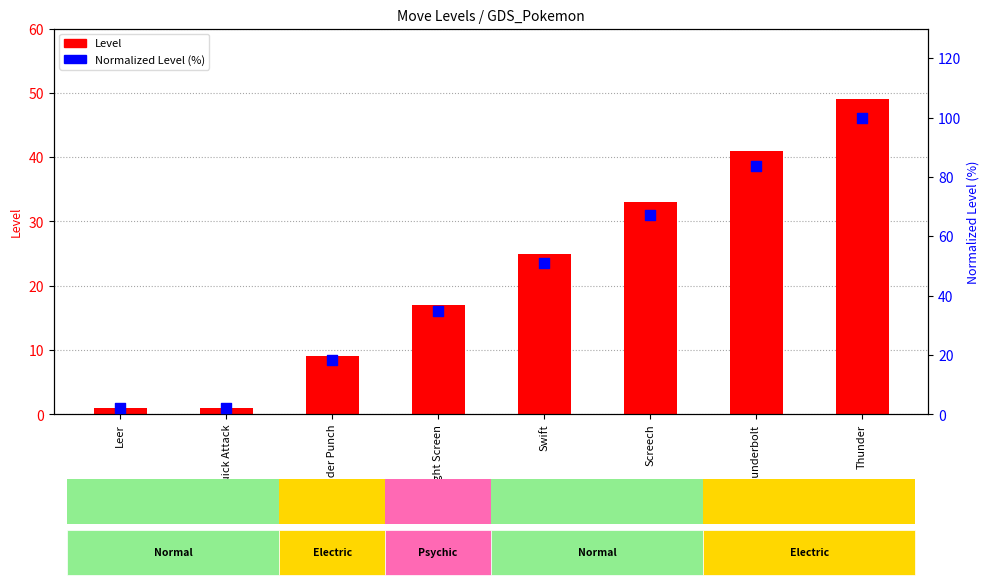

Is the value of Normalized Level (%) at Light Screen greater than the value of Level at Thunderbolt?

No